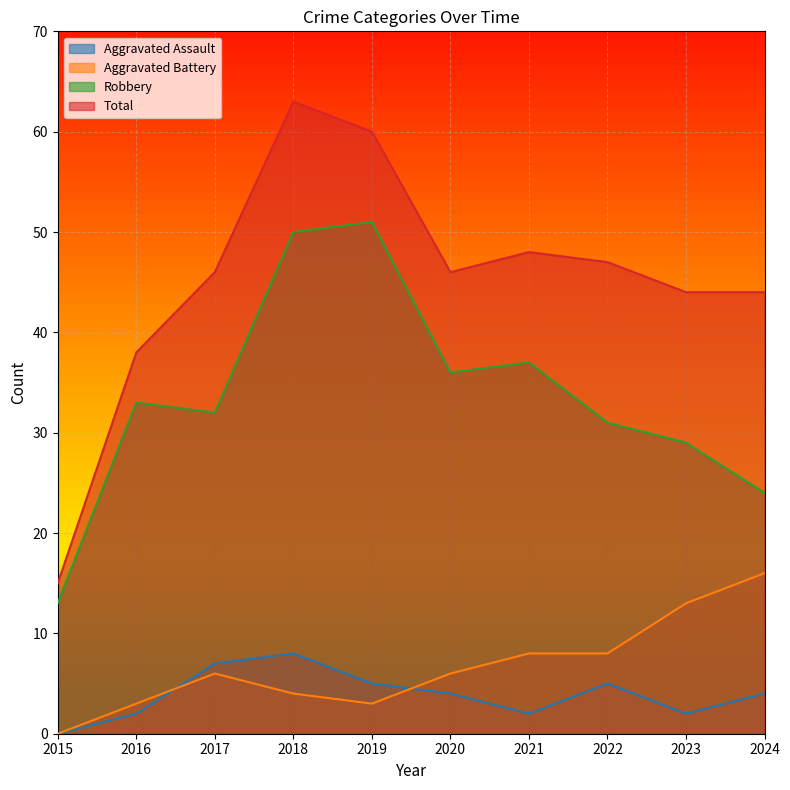

What is the value of the Total point at the 6th from the left?

46